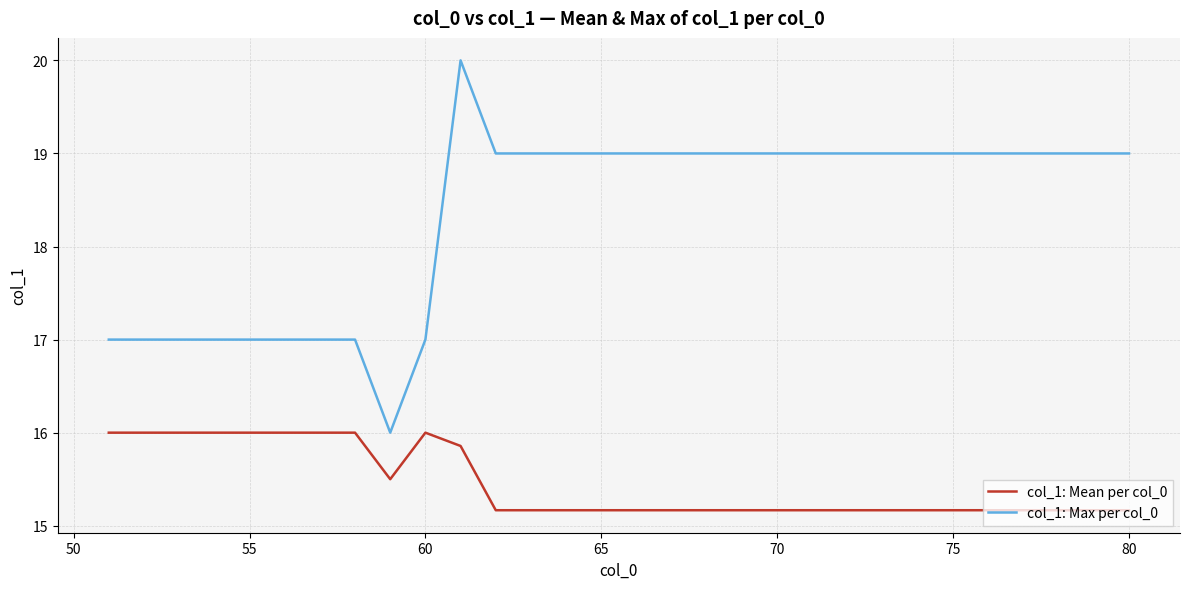

What is the minimum value for col_1: Max per col_0?

16.0